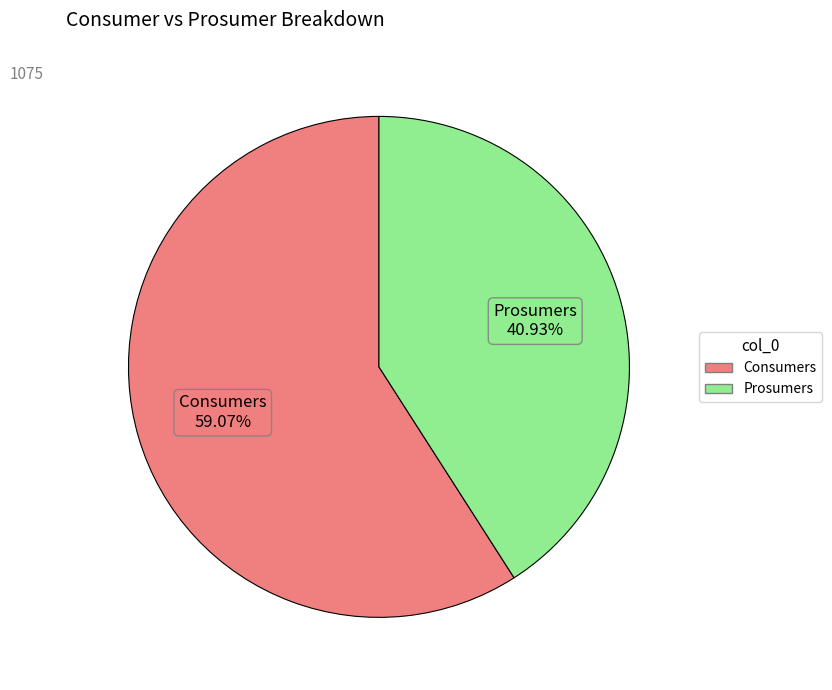

What is the ratio of the value at Consumers to the value at Prosumers?

1.4